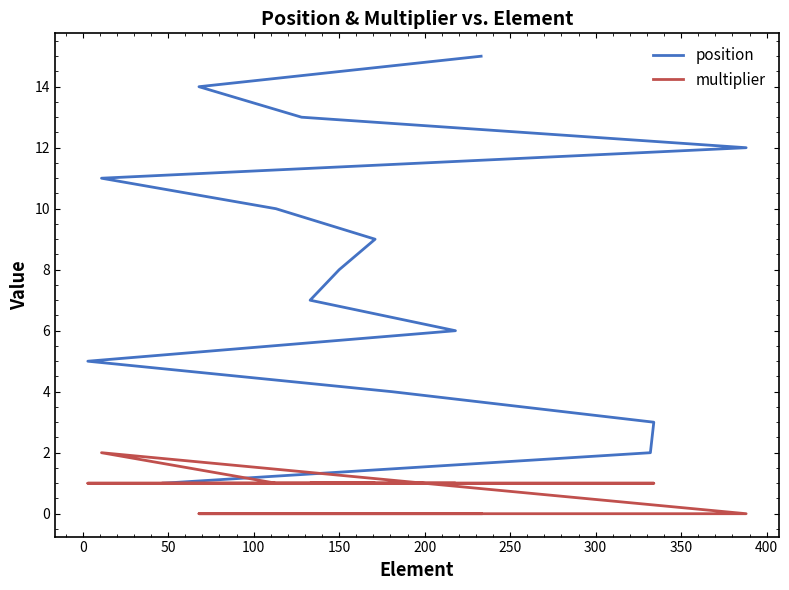

What is the label of the 4th point from the left?

100